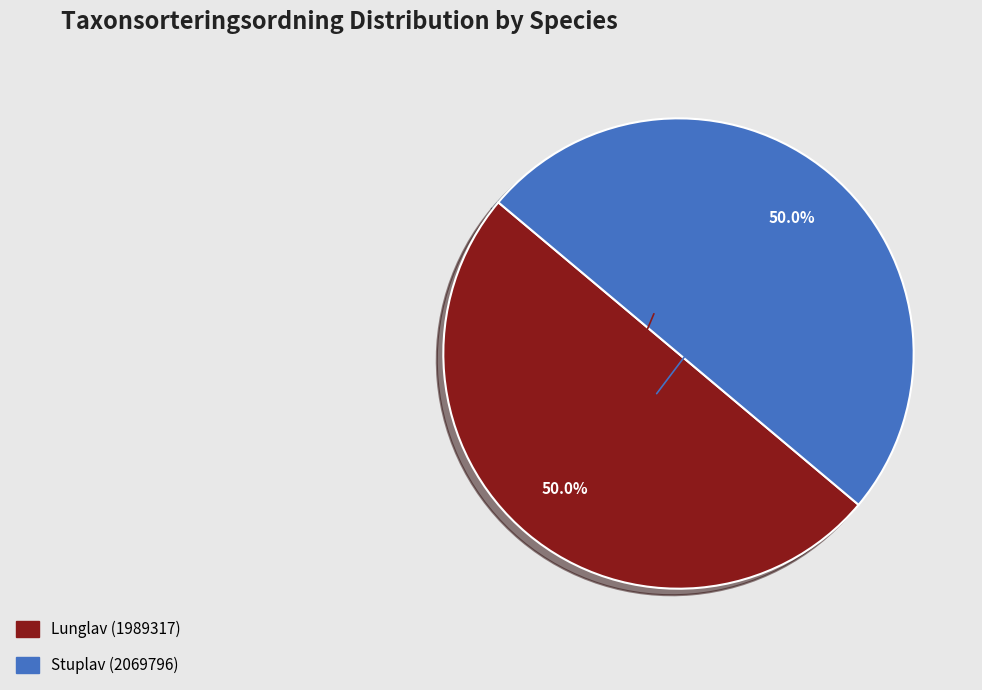

Approximately how many times larger is the value at Lunglav (1989317) compared to Stuplav (2069796)?

1.0